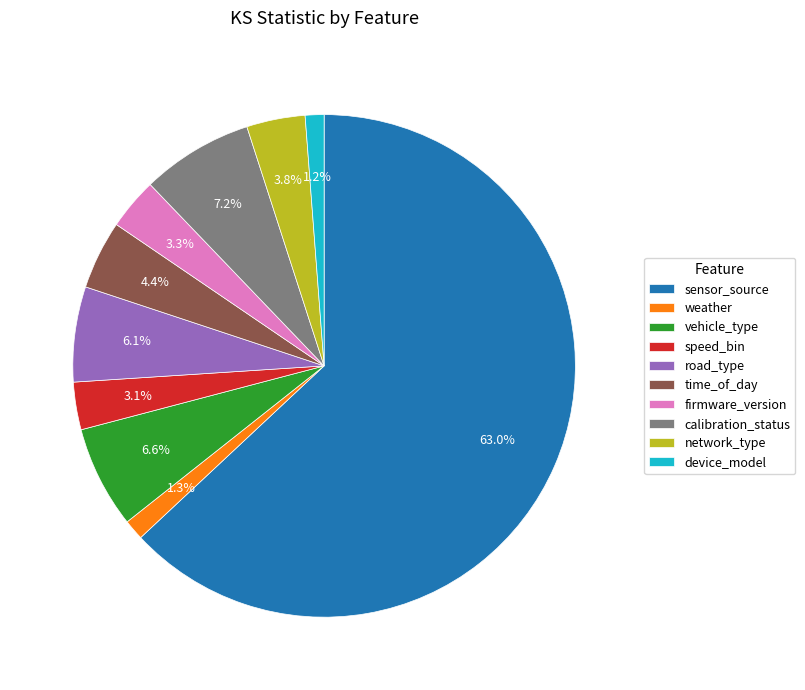

How much of the chart is everything except vehicle_type?

93.4%